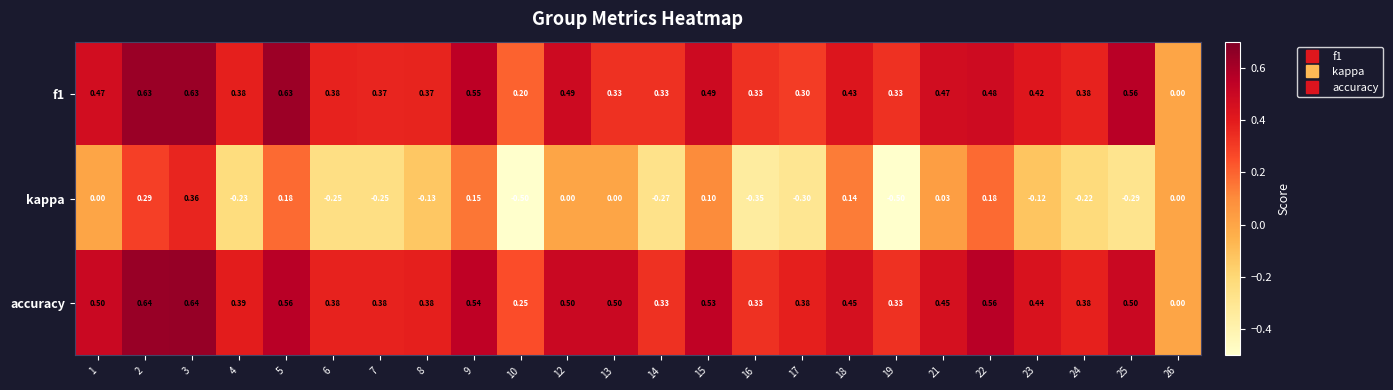

Between 4 and 15, which series saw the biggest shift?

kappa